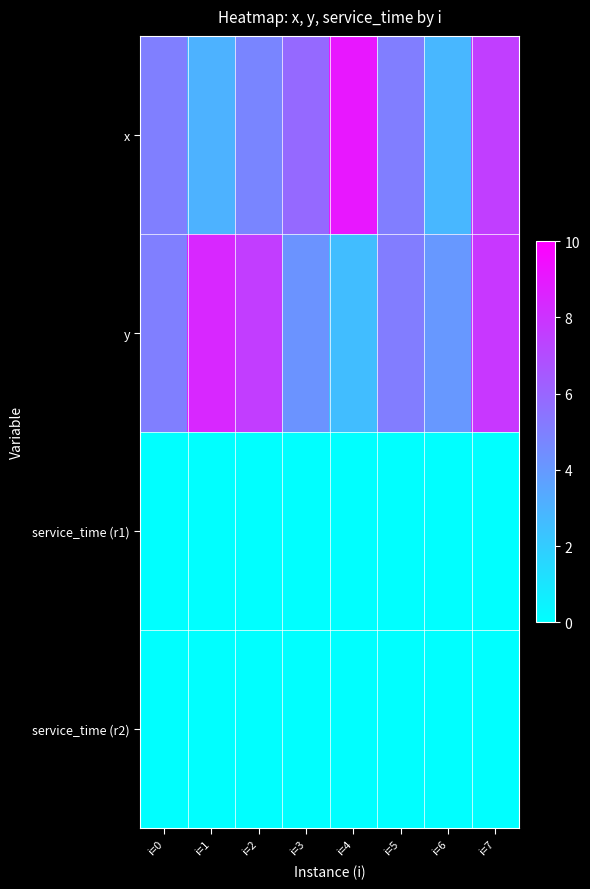

Which series has the largest total across all categories?

y